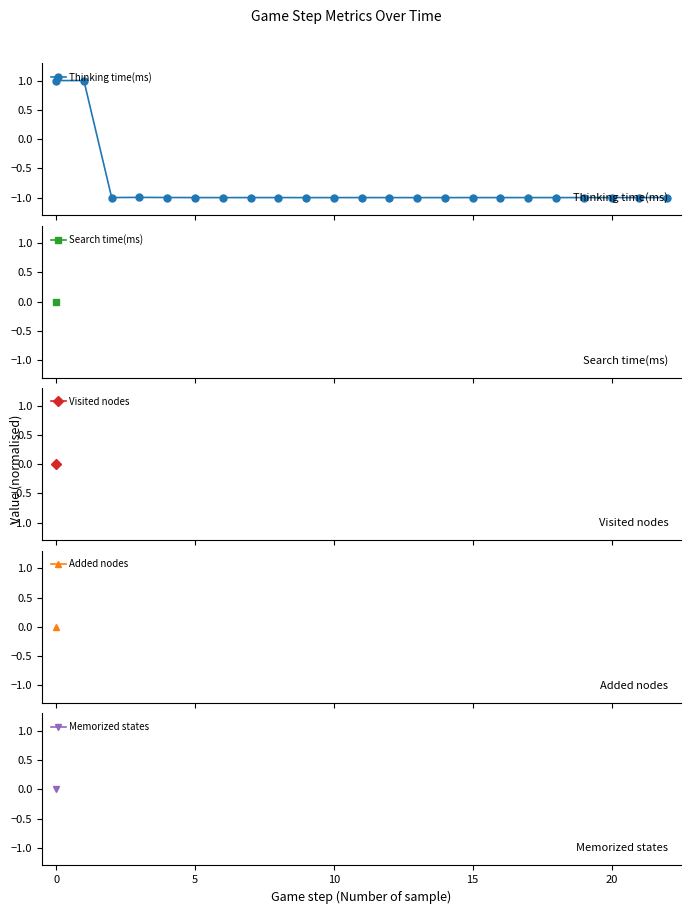

Is this an area chart (filled region under the line)?

No